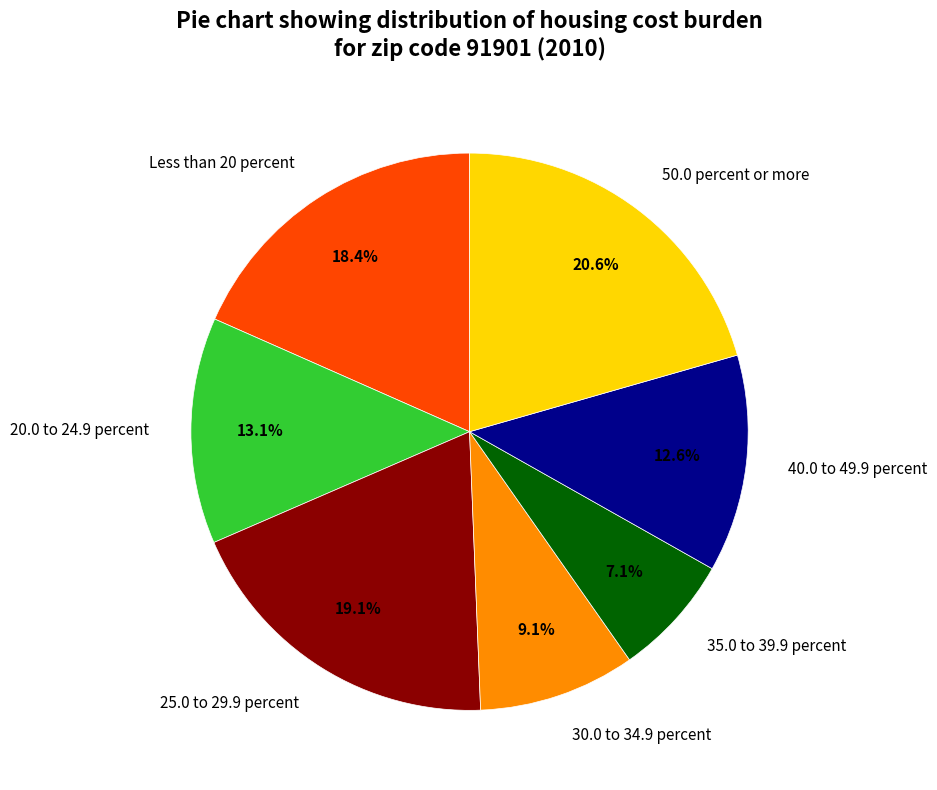

Is it true that 20.0 to 24.9 percent is 13% of the pie?

True